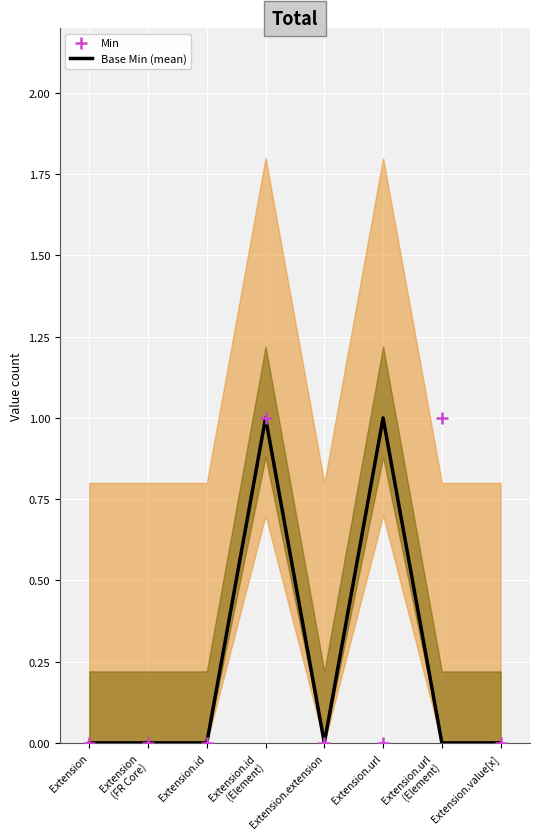

Which series has the widest spread of Y values?

Base Min (mean)